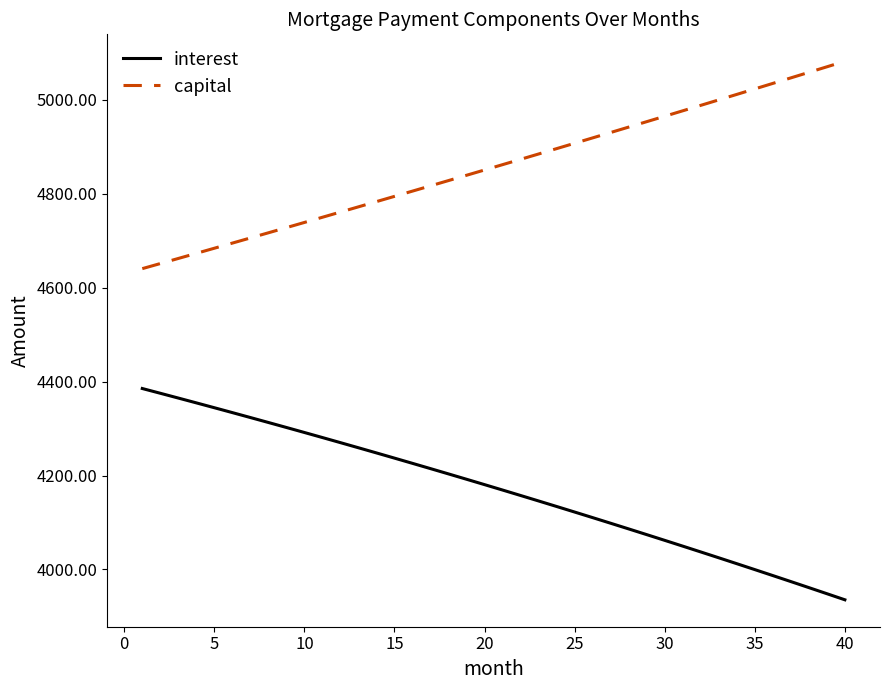

What is the lowest value of the interest series?

3935.4